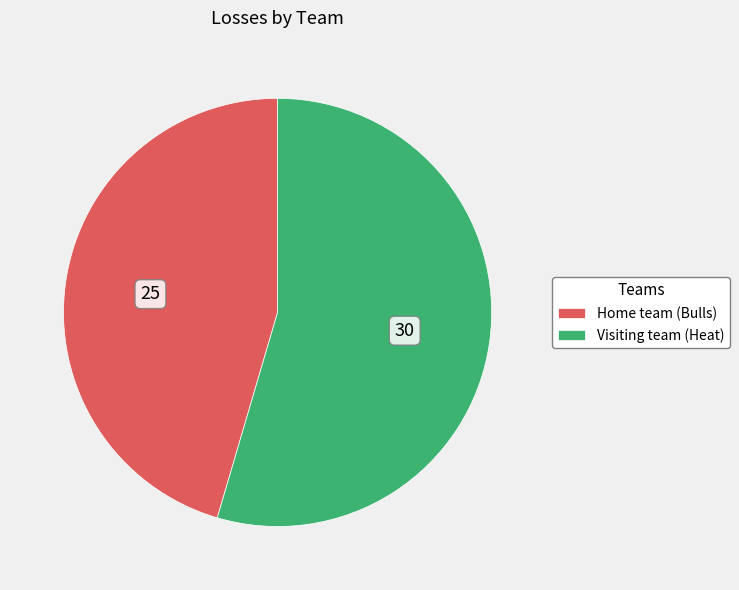

Which slice represents more than half of the pie?

Visiting team (Heat)